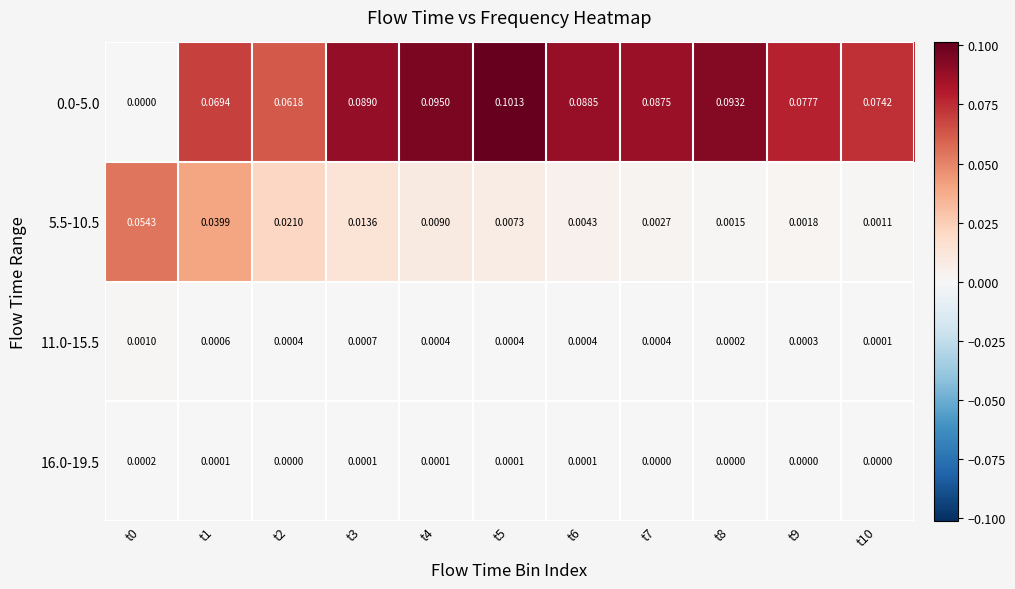

Is the value of 0.0-5.0 at t8 greater than the value of 11.0-15.5 at t9?

Yes